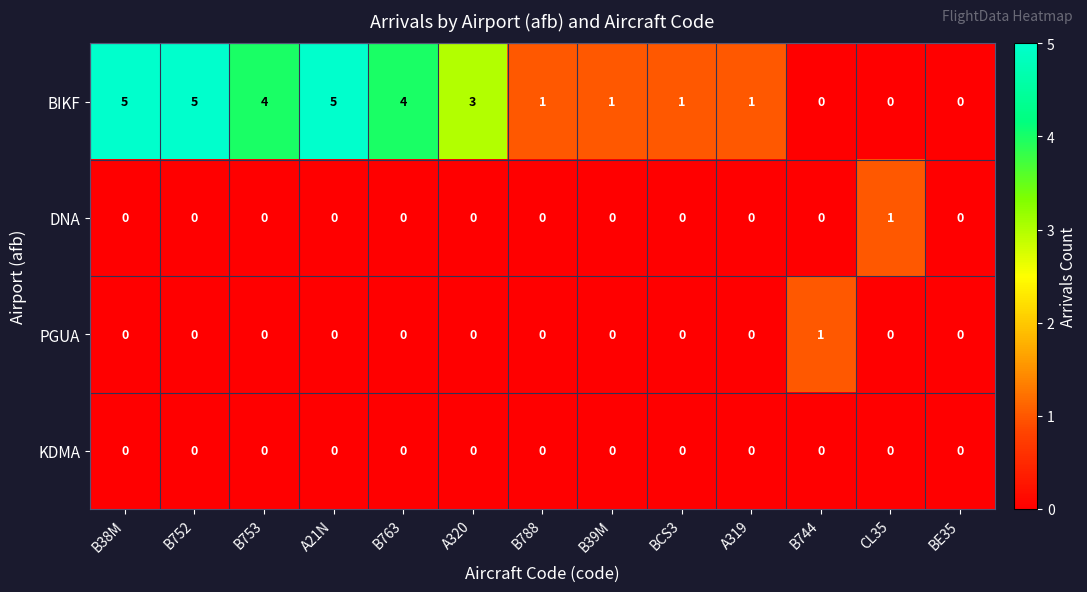

Which series has the largest total across all categories?

BIKF